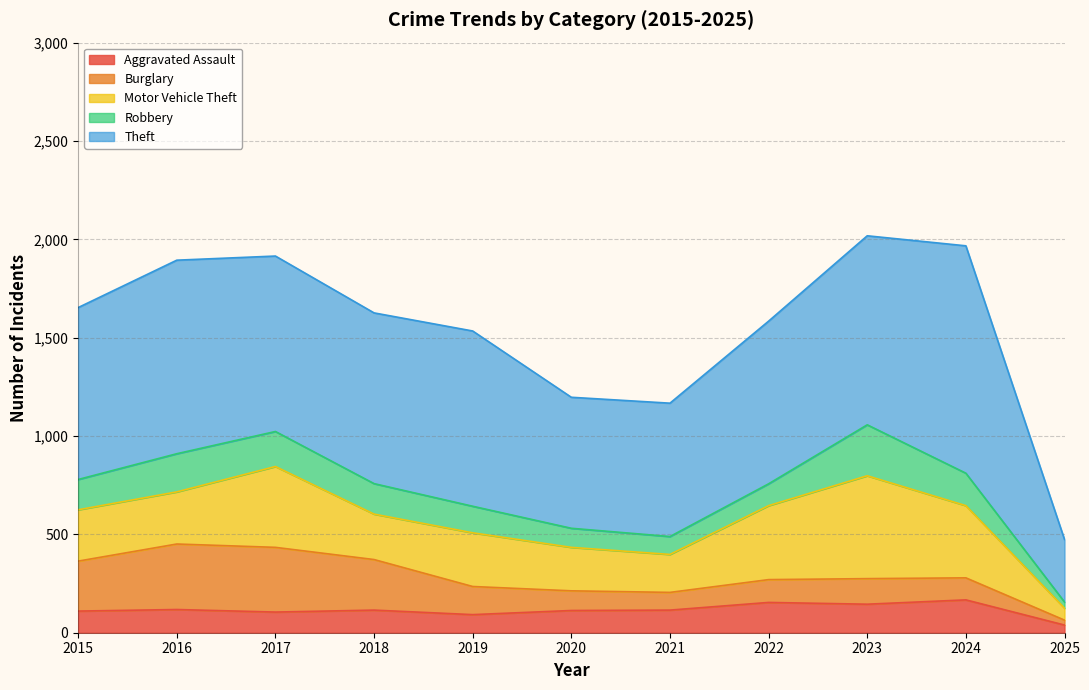

How many lines are shown in the chart?

5